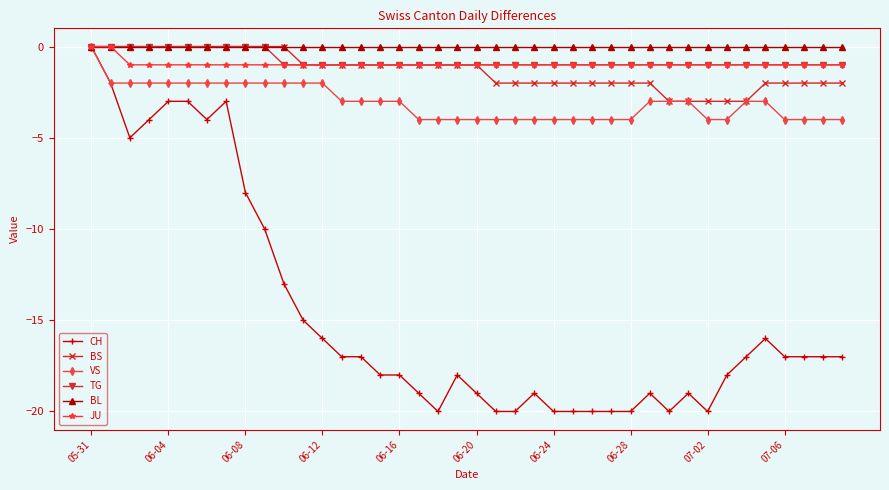

Which series has the widest spread of values?

CH